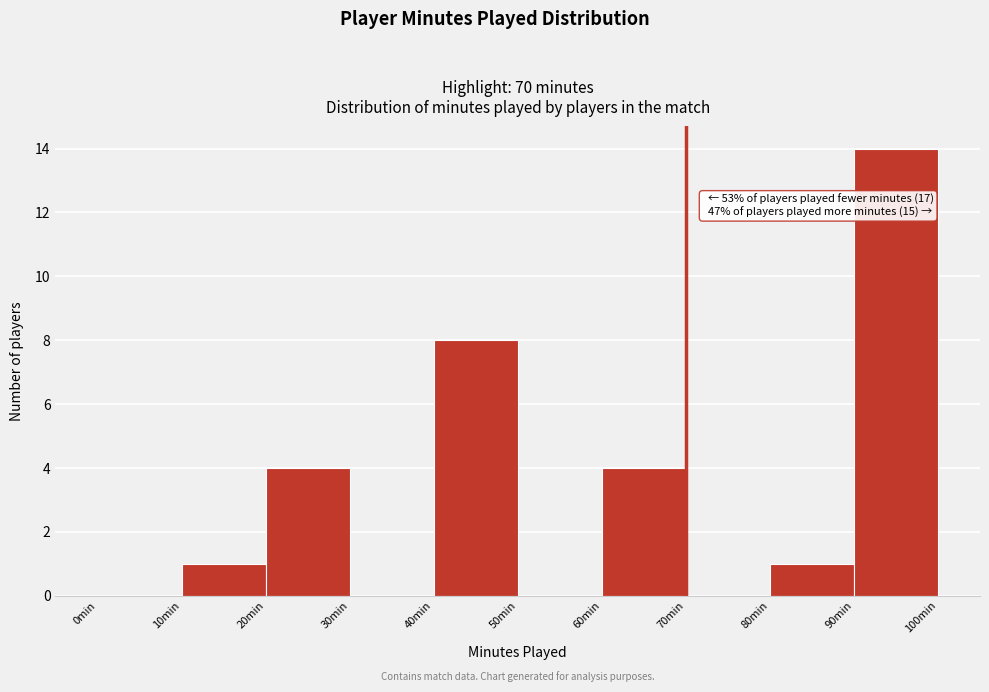

Which range on the x-axis has the tallest bar?

90 to 100